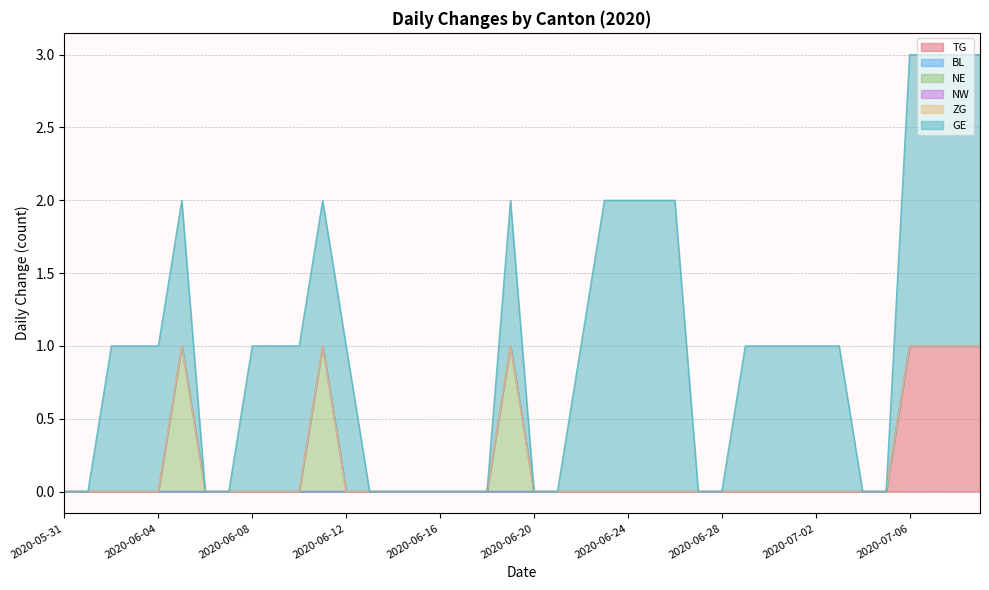

Reading left to right, what are all the values shown in this chart?

TG: 2020-05-31=0	2020-06-01=0	2020-06-02=0	2020-06-03=0	2020-06-04=0	2020-06-05=0	2020-06-06=0	2020-06-07=0	2020-06-08=0	2020-06-09=0	2020-06-10=0	2020-06-11=0	2020-06-12=0	2020-06-13=0	2020-06-14=0	2020-06-15=0	2020-06-16=0	2020-06-17=0	2020-06-18=0	2020-06-19=0	2020-06-20=0	2020-06-21=0	2020-06-22=0	2020-06-23=0	2020-06-24=0	2020-06-25=0	2020-06-26=0	2020-06-27=0	2020-06-28=0	2020-06-29=0	2020-06-30=0	2020-07-01=0	2020-07-02=0	2020-07-03=0	2020-07-04=0	2020-07-05=0	2020-07-06=1	2020-07-07=1	2020-07-08=1	2020-07-09=1
BL: 2020-05-31=0	2020-06-01=0	2020-06-02=0	2020-06-03=0	2020-06-04=0	2020-06-05=0	2020-06-06=0	2020-06-07=0	2020-06-08=0	2020-06-09=0	2020-06-10=0	2020-06-11=0	2020-06-12=0	2020-06-13=0	2020-06-14=0	2020-06-15=0	2020-06-16=0	2020-06-17=0	2020-06-18=0	2020-06-19=0	2020-06-20=0	2020-06-21=0	2020-06-22=0	2020-06-23=0	2020-06-24=0	2020-06-25=0	2020-06-26=0	2020-06-27=0	2020-06-28=0	2020-06-29=0	2020-06-30=0	2020-07-01=0	2020-07-02=0	2020-07-03=0	2020-07-04=0	2020-07-05=0	2020-07-06=0	2020-07-07=0	2020-07-08=0	2020-07-09=0
NE: 2020-05-31=0	2020-06-01=0	2020-06-02=0	2020-06-03=0	2020-06-04=0	2020-06-05=1	2020-06-06=0	2020-06-07=0	2020-06-08=0	2020-06-09=0	2020-06-10=0	2020-06-11=1	2020-06-12=0	2020-06-13=0	2020-06-14=0	2020-06-15=0	2020-06-16=0	2020-06-17=0	2020-06-18=0	2020-06-19=1	2020-06-20=0	2020-06-21=0	2020-06-22=0	2020-06-23=0	2020-06-24=0	2020-06-25=0	2020-06-26=0	2020-06-27=0	2020-06-28=0	2020-06-29=0	2020-06-30=0	2020-07-01=0	2020-07-02=0	2020-07-03=0	2020-07-04=0	2020-07-05=0	2020-07-06=0	2020-07-07=0	2020-07-08=0	2020-07-09=0
NW: 2020-05-31=0	2020-06-01=0	2020-06-02=0	2020-06-03=0	2020-06-04=0	2020-06-05=0	2020-06-06=0	2020-06-07=0	2020-06-08=0	2020-06-09=0	2020-06-10=0	2020-06-11=0	2020-06-12=0	2020-06-13=0	2020-06-14=0	2020-06-15=0	2020-06-16=0	2020-06-17=0	2020-06-18=0	2020-06-19=0	2020-06-20=0	2020-06-21=0	2020-06-22=0	2020-06-23=0	2020-06-24=0	2020-06-25=0	2020-06-26=0	2020-06-27=0	2020-06-28=0	2020-06-29=0	2020-06-30=0	2020-07-01=0	2020-07-02=0	2020-07-03=0	2020-07-04=0	2020-07-05=0	2020-07-06=0	2020-07-07=0	2020-07-08=0	2020-07-09=0
ZG: 2020-05-31=0	2020-06-01=0	2020-06-02=0	2020-06-03=0	2020-06-04=0	2020-06-05=0	2020-06-06=0	2020-06-07=0	2020-06-08=0	2020-06-09=0	2020-06-10=0	2020-06-11=0	2020-06-12=0	2020-06-13=0	2020-06-14=0	2020-06-15=0	2020-06-16=0	2020-06-17=0	2020-06-18=0	2020-06-19=0	2020-06-20=0	2020-06-21=0	2020-06-22=0	2020-06-23=0	2020-06-24=0	2020-06-25=0	2020-06-26=0	2020-06-27=0	2020-06-28=0	2020-06-29=0	2020-06-30=0	2020-07-01=0	2020-07-02=0	2020-07-03=0	2020-07-04=0	2020-07-05=0	2020-07-06=0	2020-07-07=0	2020-07-08=0	2020-07-09=0
GE: 2020-05-31=0	2020-06-01=0	2020-06-02=1	2020-06-03=1	2020-06-04=1	2020-06-05=1	2020-06-06=0	2020-06-07=0	2020-06-08=1	2020-06-09=1	2020-06-10=1	2020-06-11=1	2020-06-12=1	2020-06-13=0	2020-06-14=0	2020-06-15=0	2020-06-16=0	2020-06-17=0	2020-06-18=0	2020-06-19=1	2020-06-20=0	2020-06-21=0	2020-06-22=1	2020-06-23=2	2020-06-24=2	2020-06-25=2	2020-06-26=2	2020-06-27=0	2020-06-28=0	2020-06-29=1	2020-06-30=1	2020-07-01=1	2020-07-02=1	2020-07-03=1	2020-07-04=0	2020-07-05=0	2020-07-06=2	2020-07-07=2	2020-07-08=2	2020-07-09=2